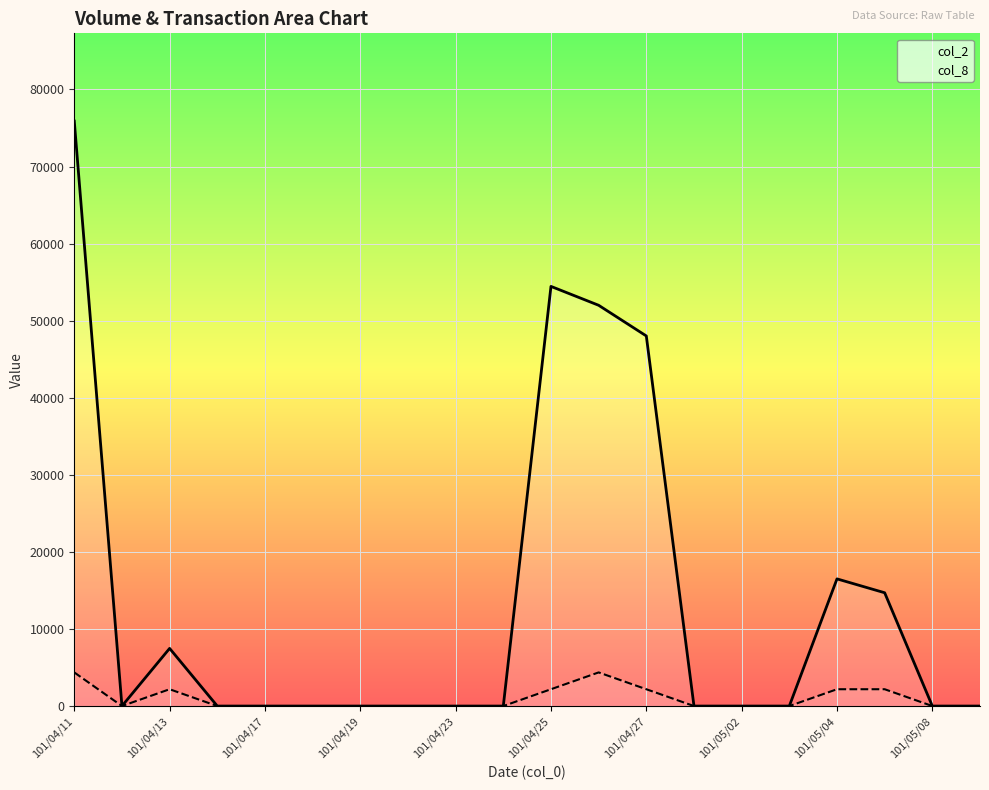

Which series changed the most between 101/04/23 and 101/04/27?

col_2